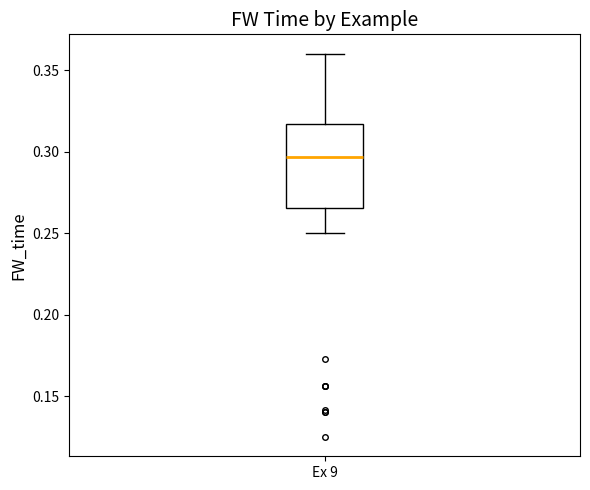

Read this box plot against the y-axis: the position of the median line, the range covered by the box, and the ends of both whiskers. The values are not printed on the chart, so give them approximately, as read against the axis.

median 0.295, box 0.265 to 0.315, whiskers 0.250 to 0.360